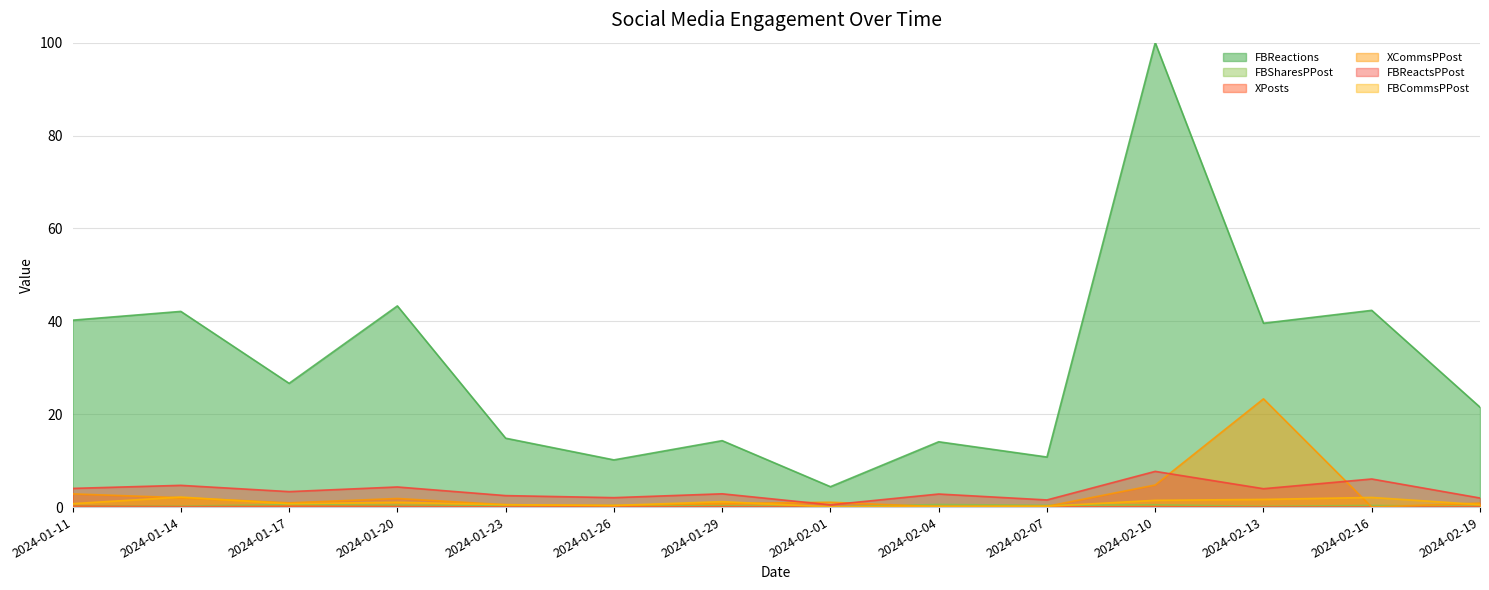

True or false: FBReactions and FBReactsPPost intersect in this chart.

False